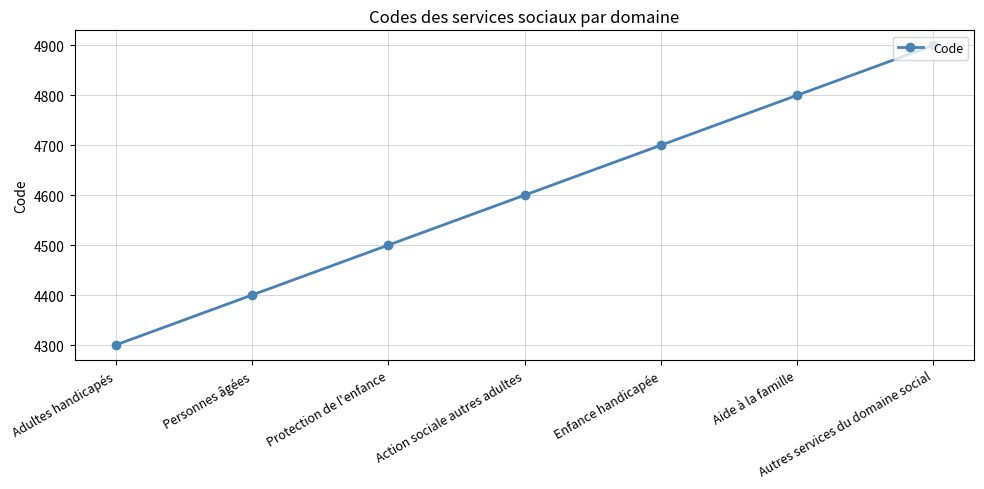

Which label corresponds to the largest value in the chart?

Autres services du domaine social